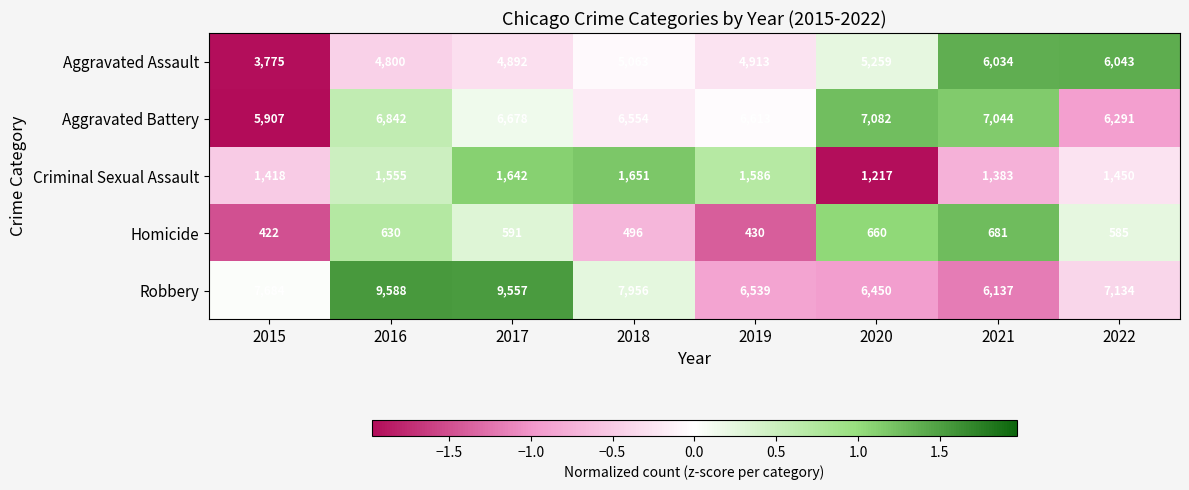

Rank the categories by Robbery value from lowest to highest.

2021, 2020, 2019, 2022, 2015, 2018, 2017, 2016